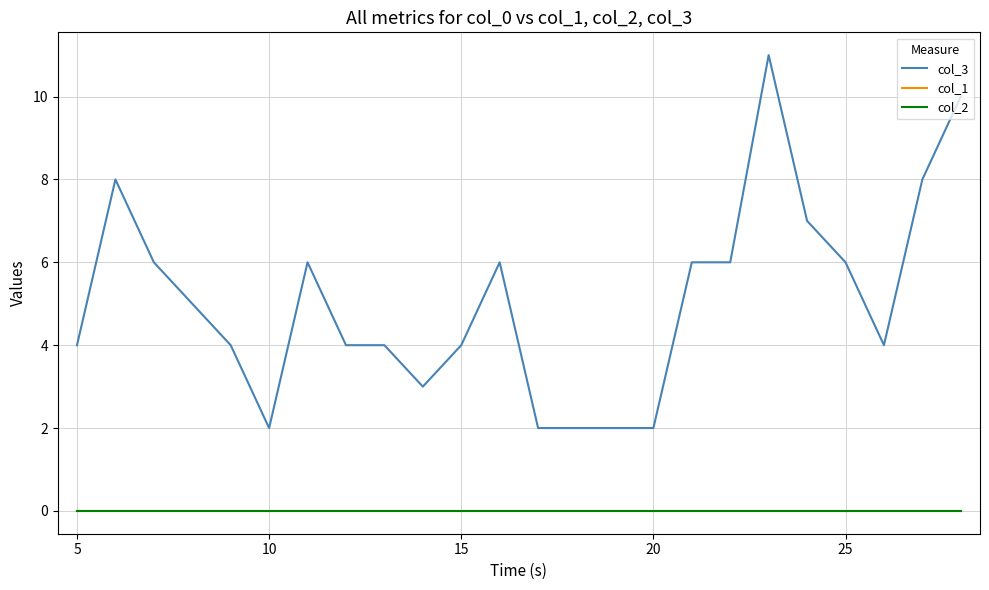

What is the value of the col_3 point at the 3rd from the left?

6